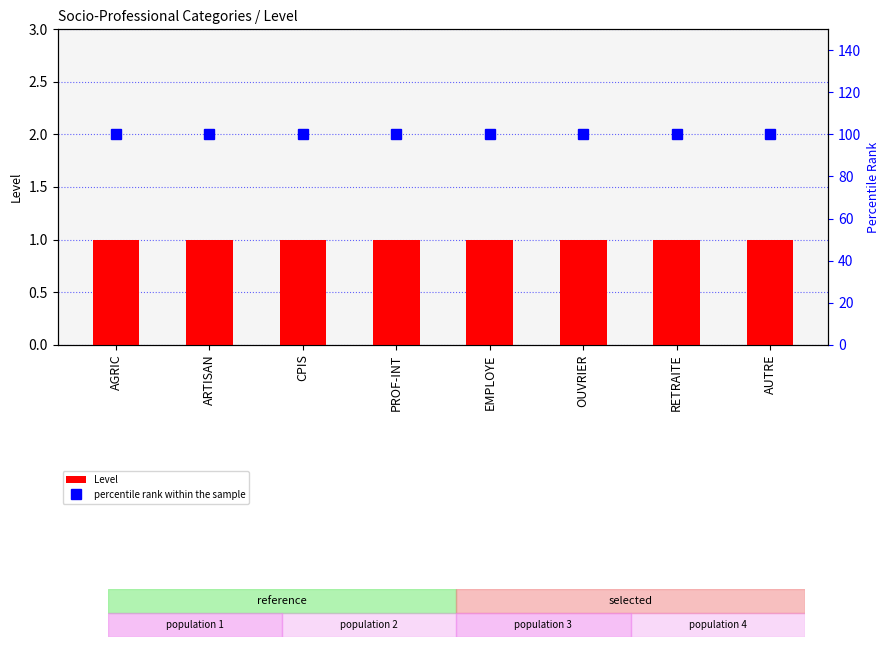

What position from the right is AUTRE?

1